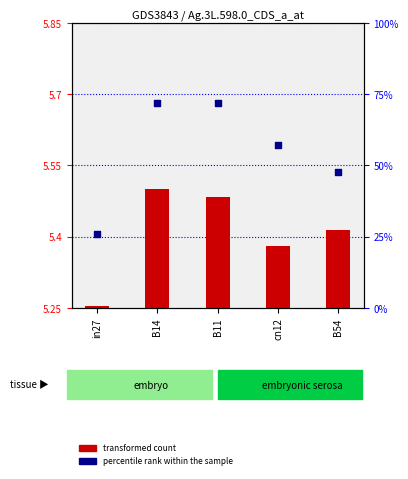

Which series has the largest total across all categories?

percentile rank within the sample